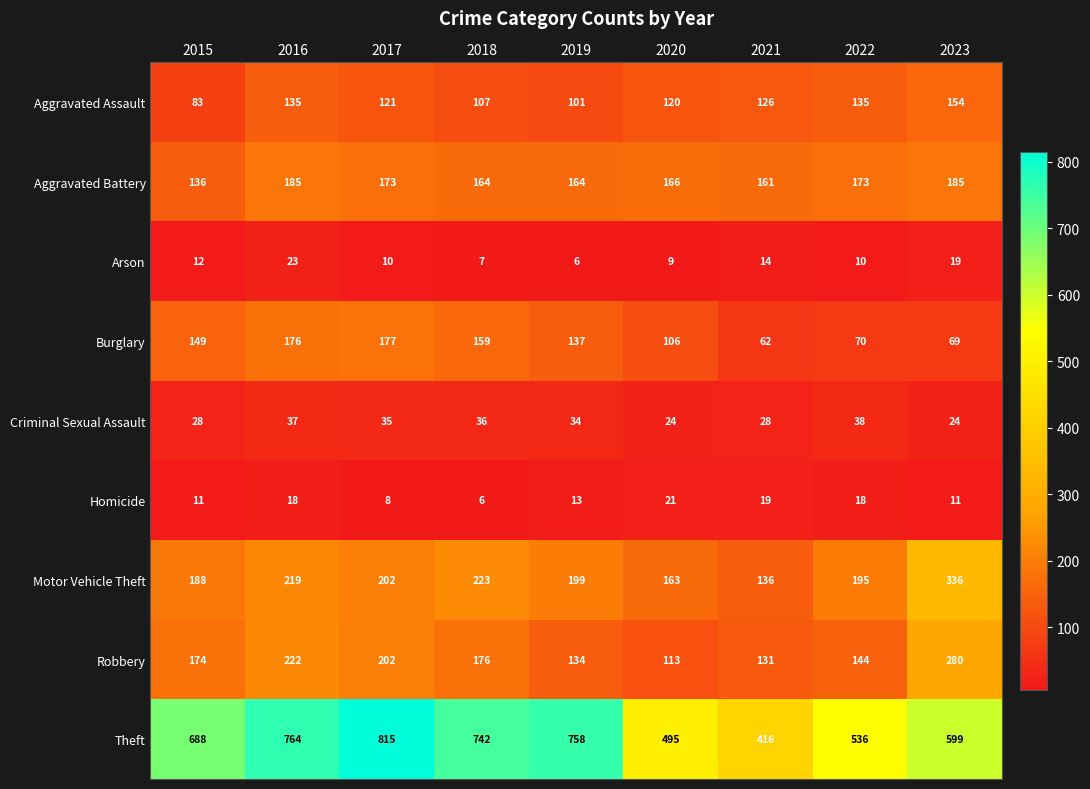

What is the smallest value displayed?

6